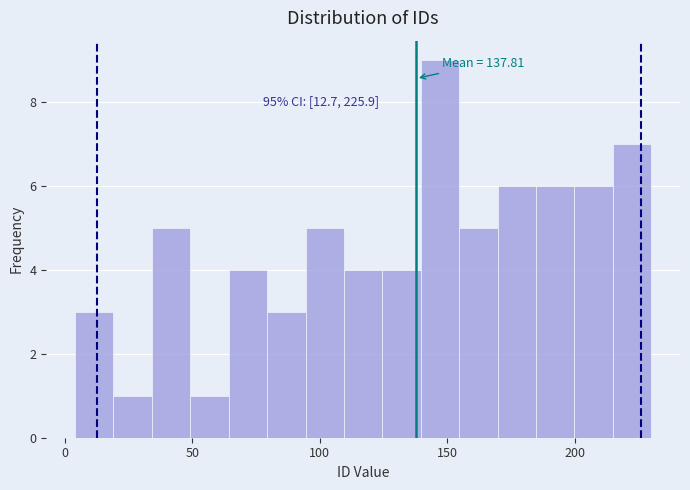

Around what value on the x-axis is the tallest bar? Give the approximate position of its centre, as read against the axis.

145